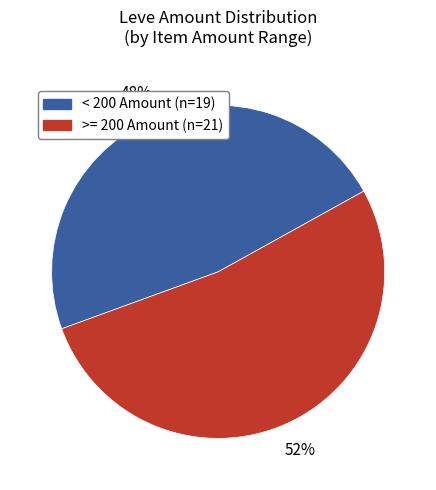

Count the number of slices in the pie.

2